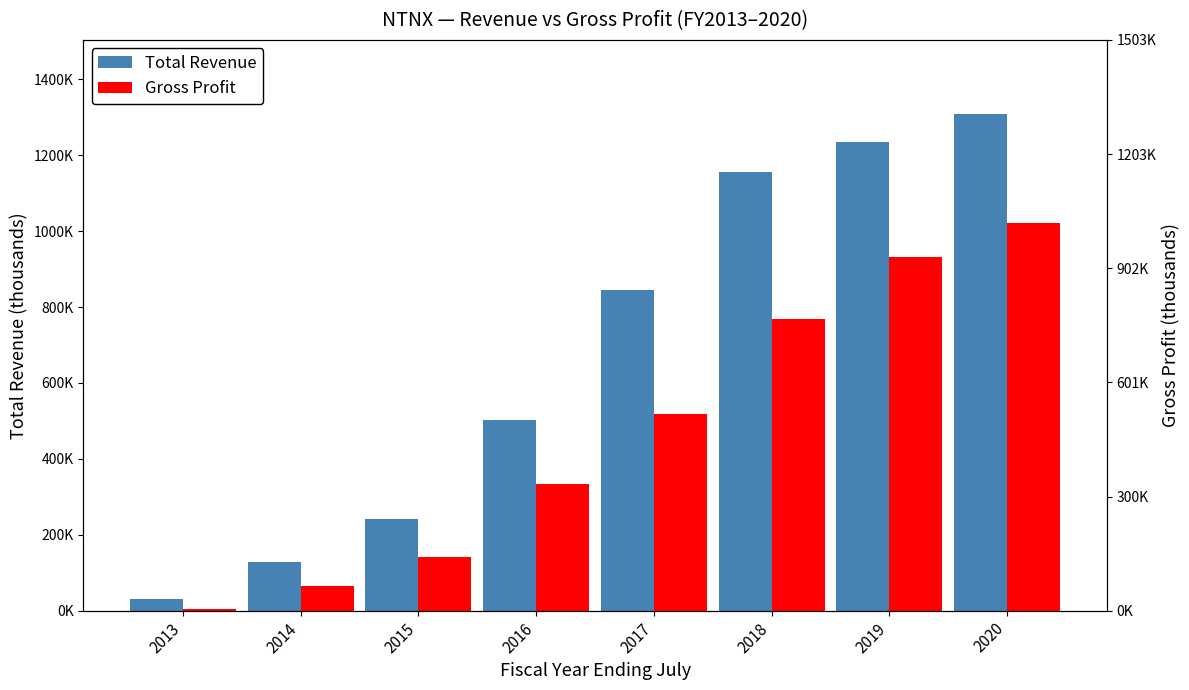

Rank the series at 2020 from lowest to highest value.

Gross Profit, Total Revenue